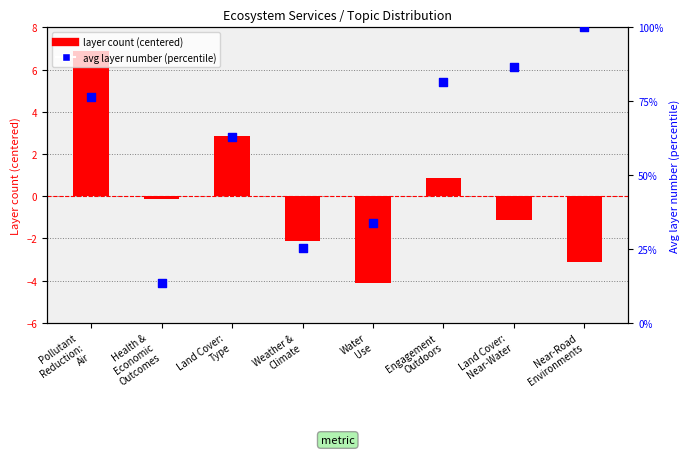

Which series has the largest Y range (max minus min)?

avg layer number (percentile)